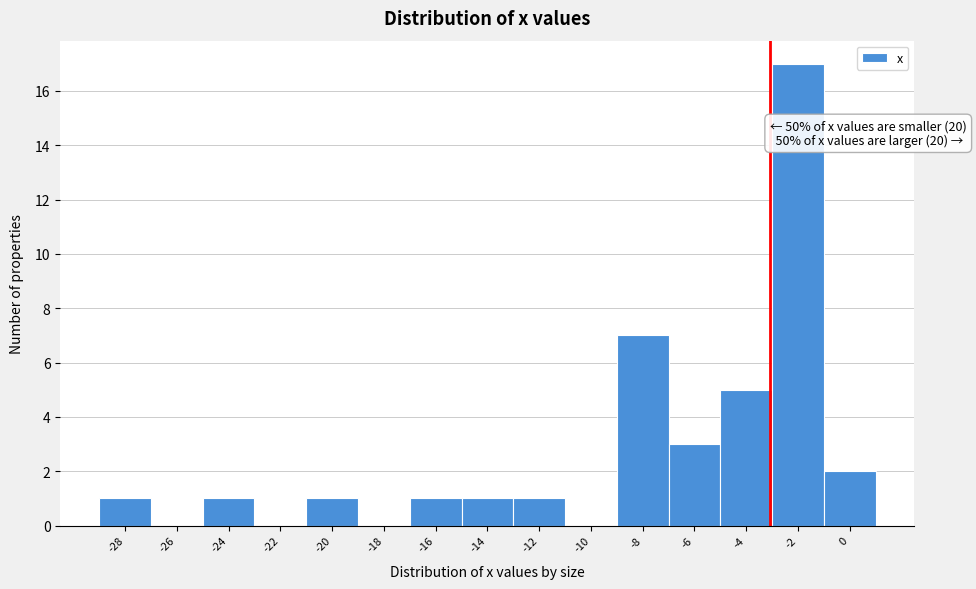

Reading right to left, transcribe all the data shown in this chart.

0=2	-2=17	-4=5	-6=3	-8=7	-10=0	-12=1	-14=1	-16=1	-18=0	-20=1	-22=0	-24=1	-26=0	-28=1